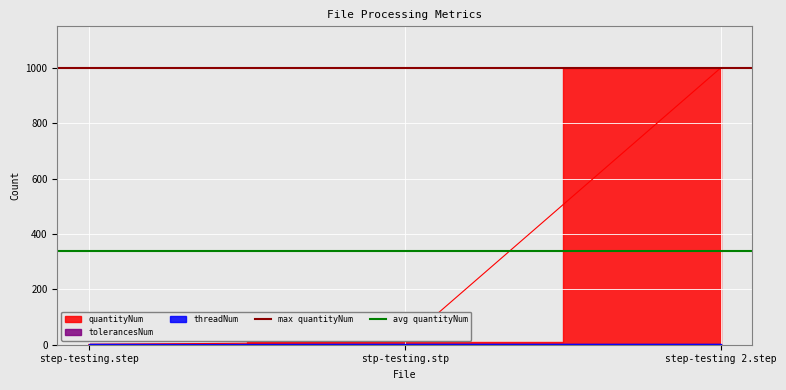

What position from the left is stp-testing.stp?

2